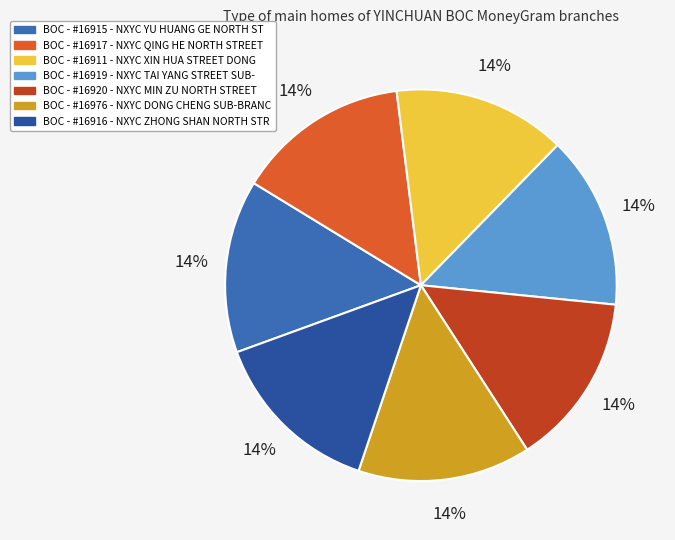

Does any single category account for the majority?

No